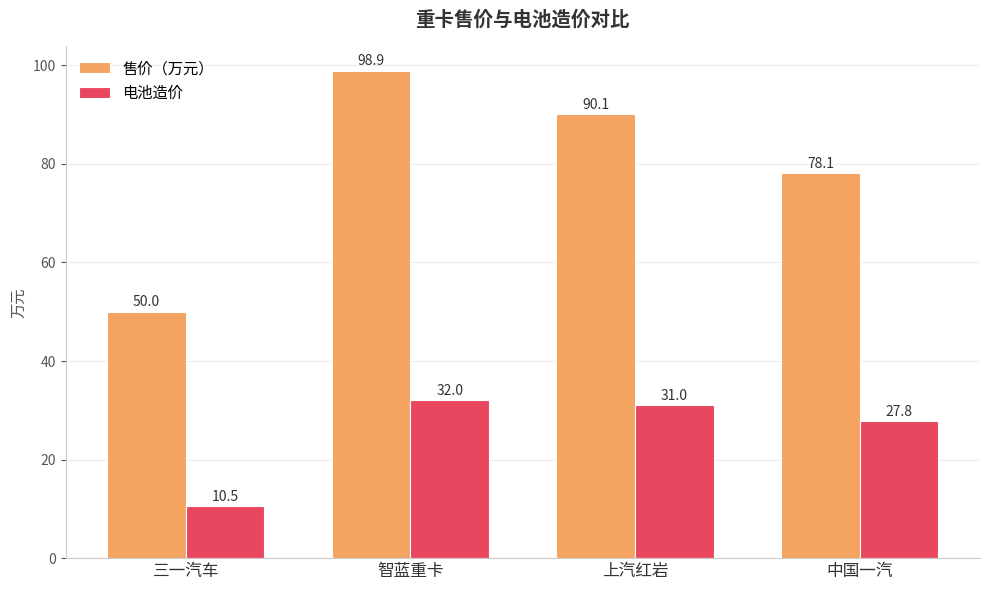

What is the sum of all 售价（万元） values?

317.2